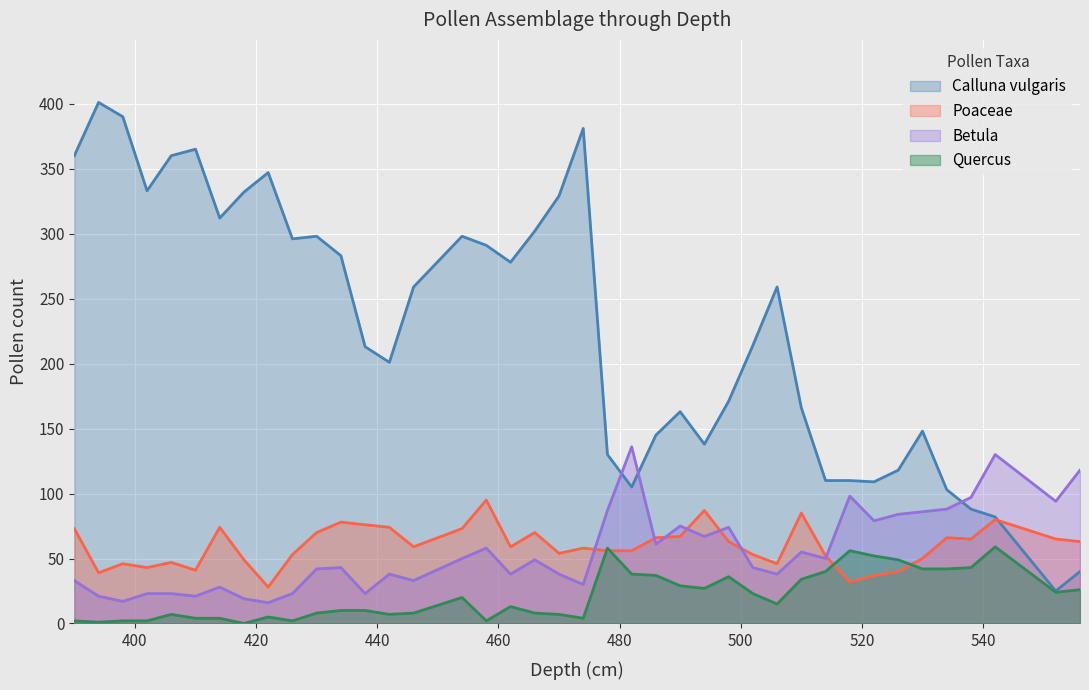

Where is the first local minimum for Calluna vulgaris?

402